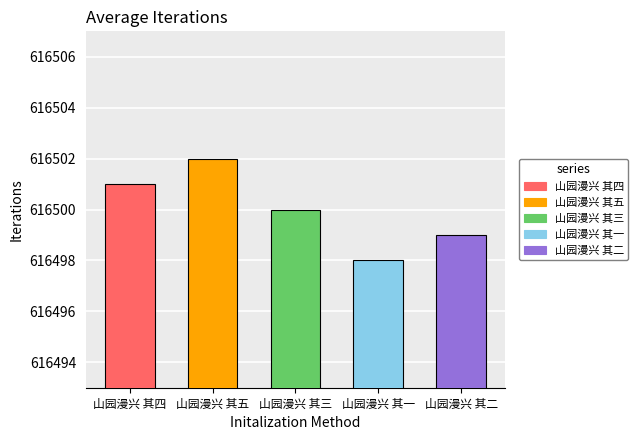

At which category does the chart reach its minimum across all series?

山园漫兴 其一